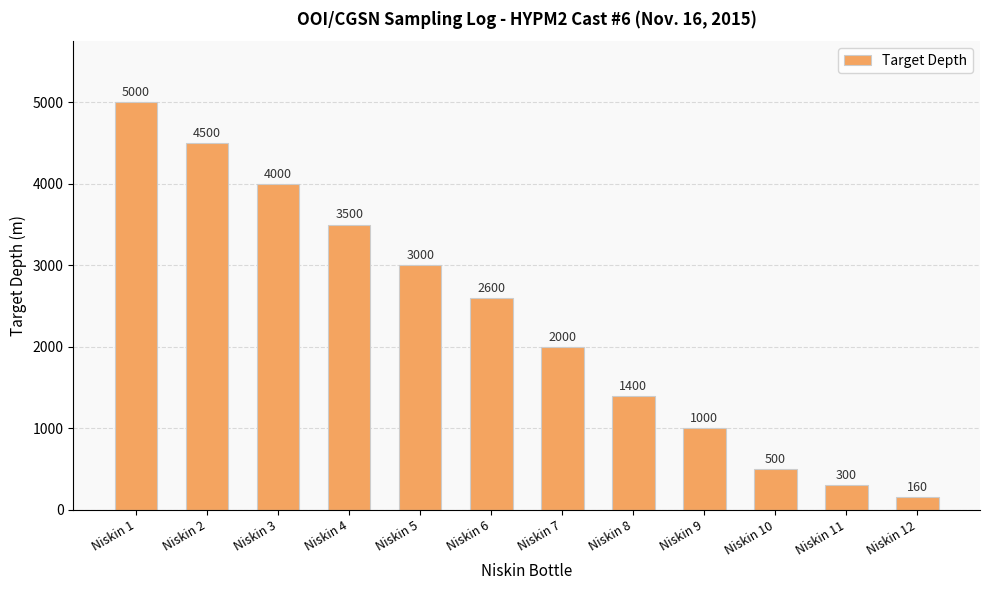

What is the ratio of the value at Niskin 4 to the value at Niskin 9?

3.5